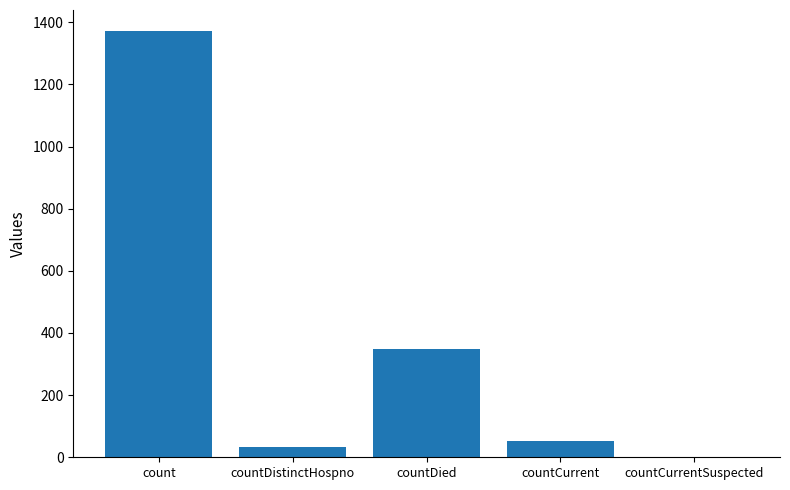

Which has a higher value, count or countDied?

count